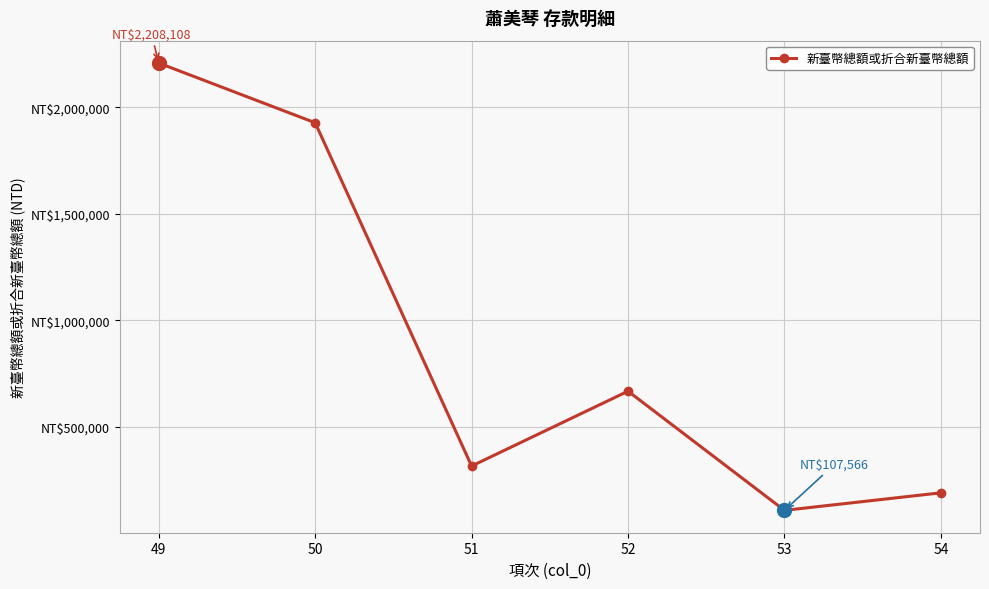

What is the difference between the values at 49 and 54?

2018188